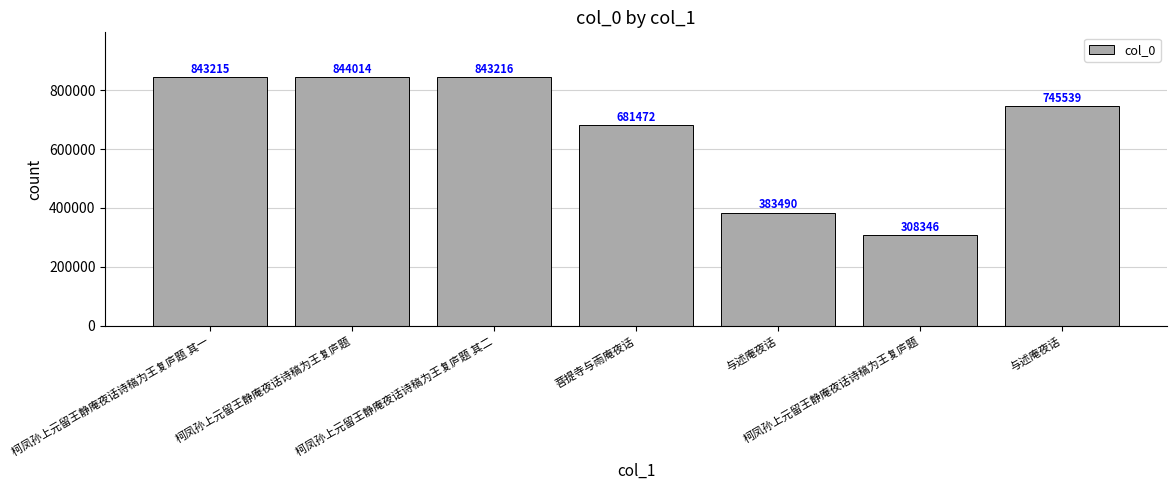

What is the greatest value displayed?

844014